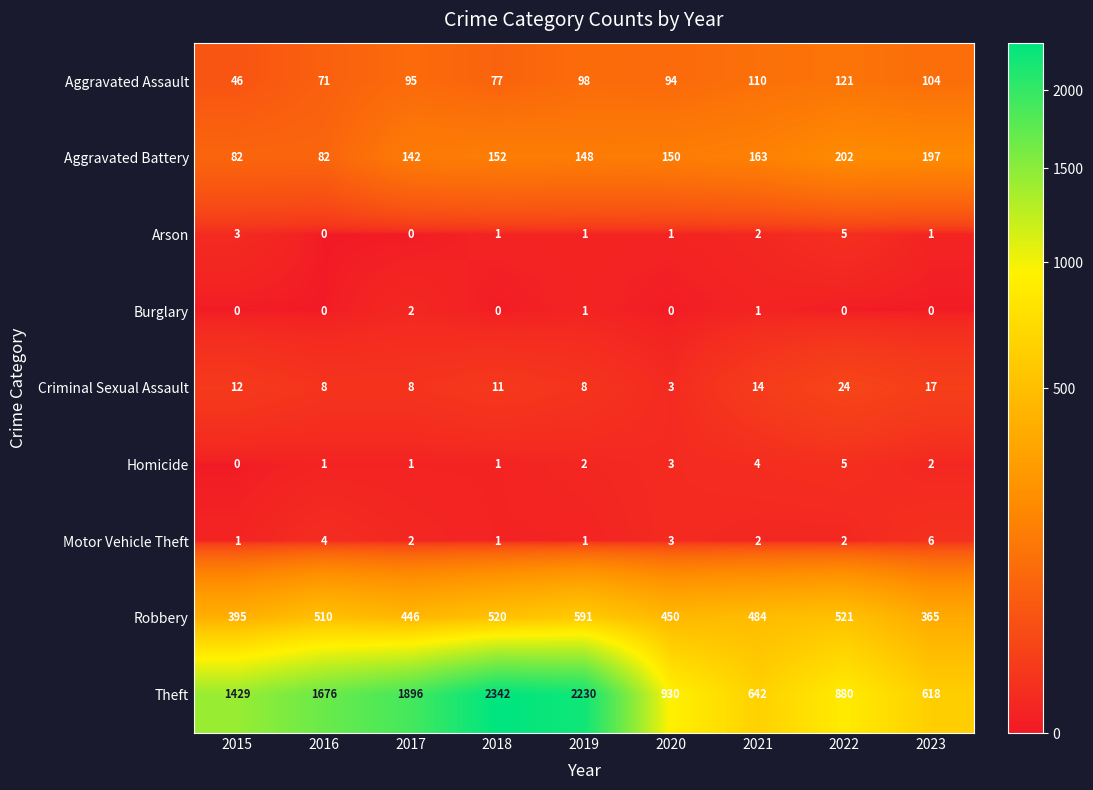

At 2023, list the series in order from largest to smallest.

Theft, Robbery, Aggravated Battery, Aggravated Assault, Criminal Sexual Assault, Motor Vehicle Theft, Homicide, Arson, Burglary